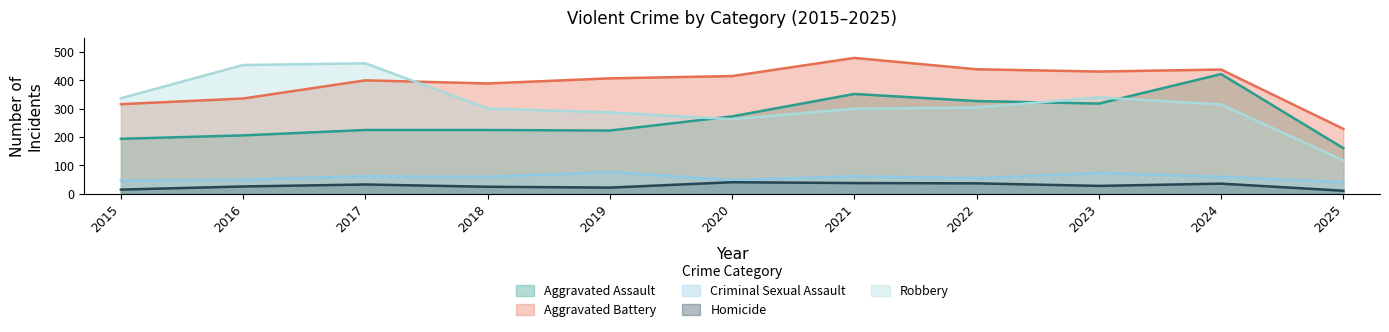

Rank the series by their maximum value, from highest to lowest.

Aggravated Battery, Robbery, Aggravated Assault, Criminal Sexual Assault, Homicide